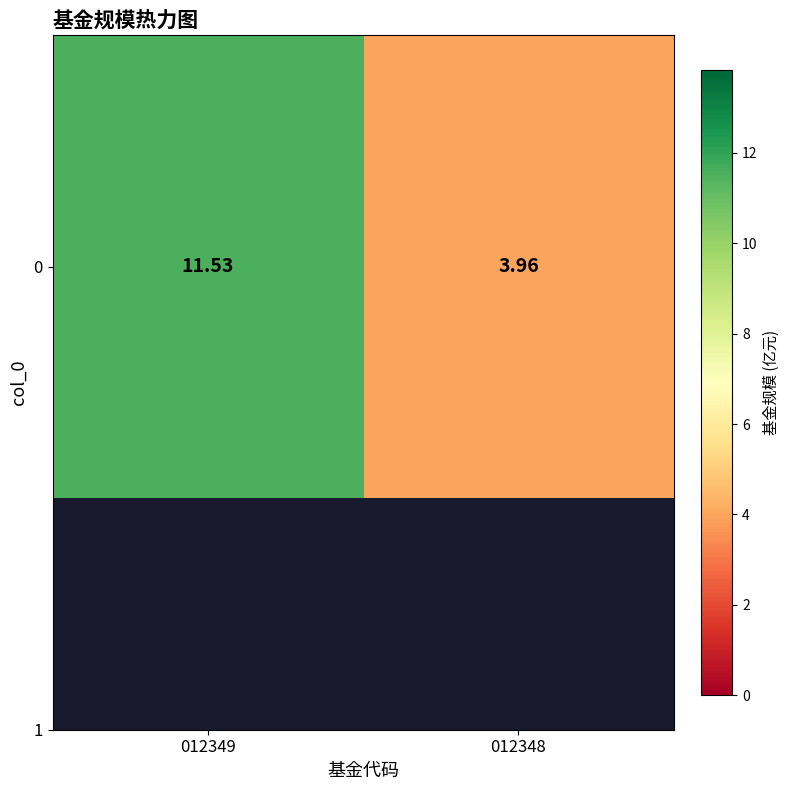

At which category does the chart reach its minimum across all series?

012348